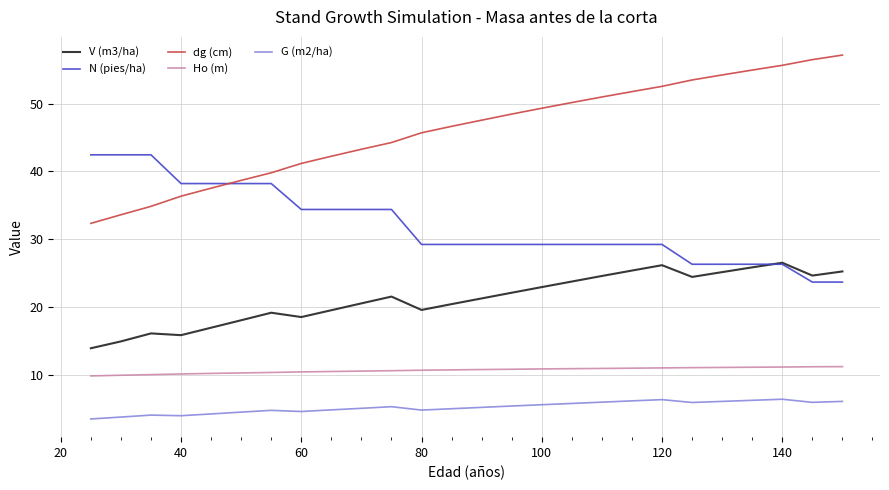

Which series has the widest spread of values?

dg (cm)